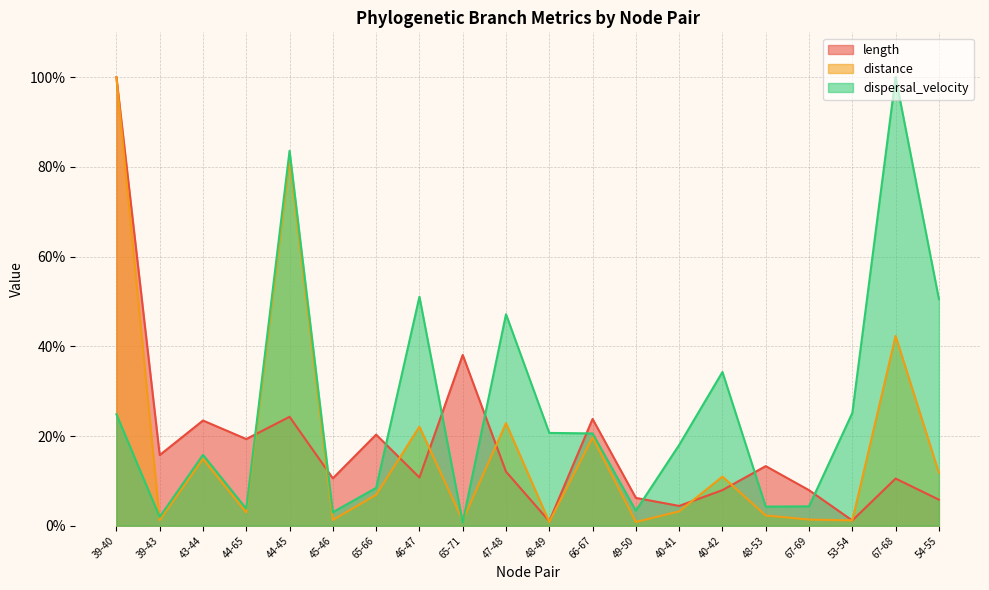

True or false: dispersal_velocity has more than 2 interior local peaks.

True